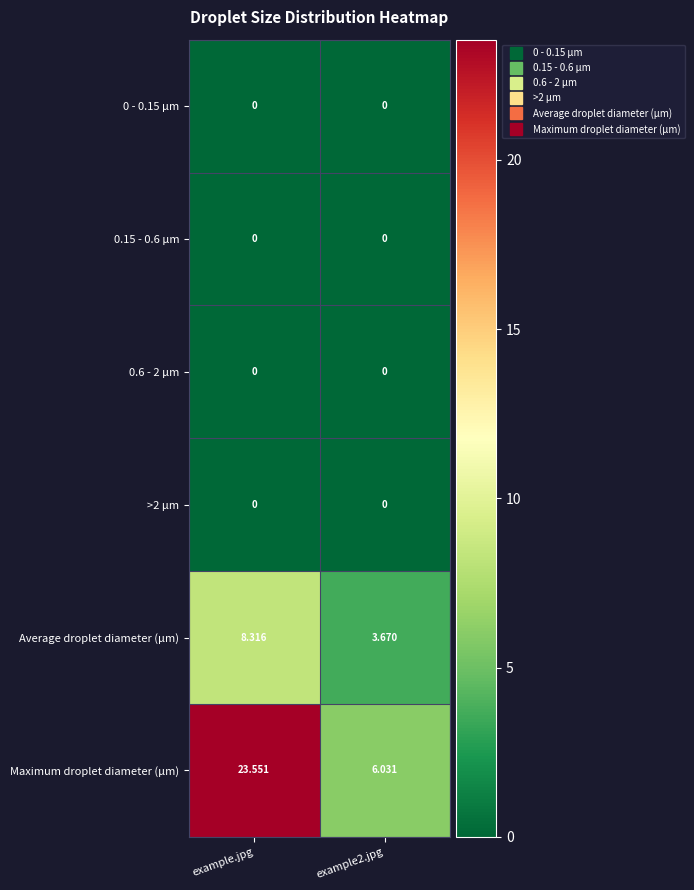

How many values in the Average droplet diameter (µm) series are below 8?

1